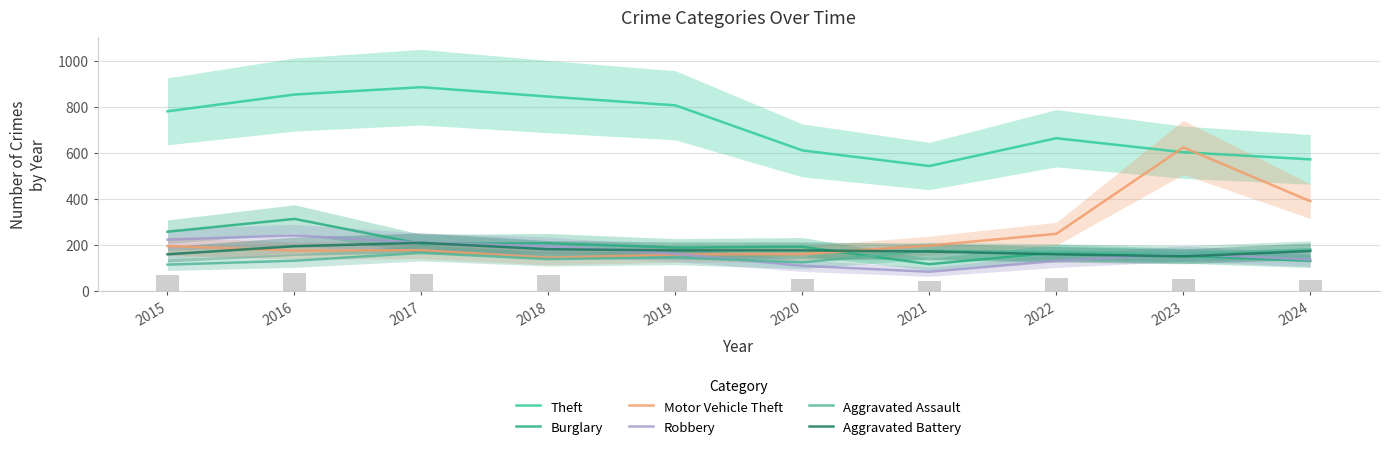

Which series changed the most between 2015 and 2016?

Theft